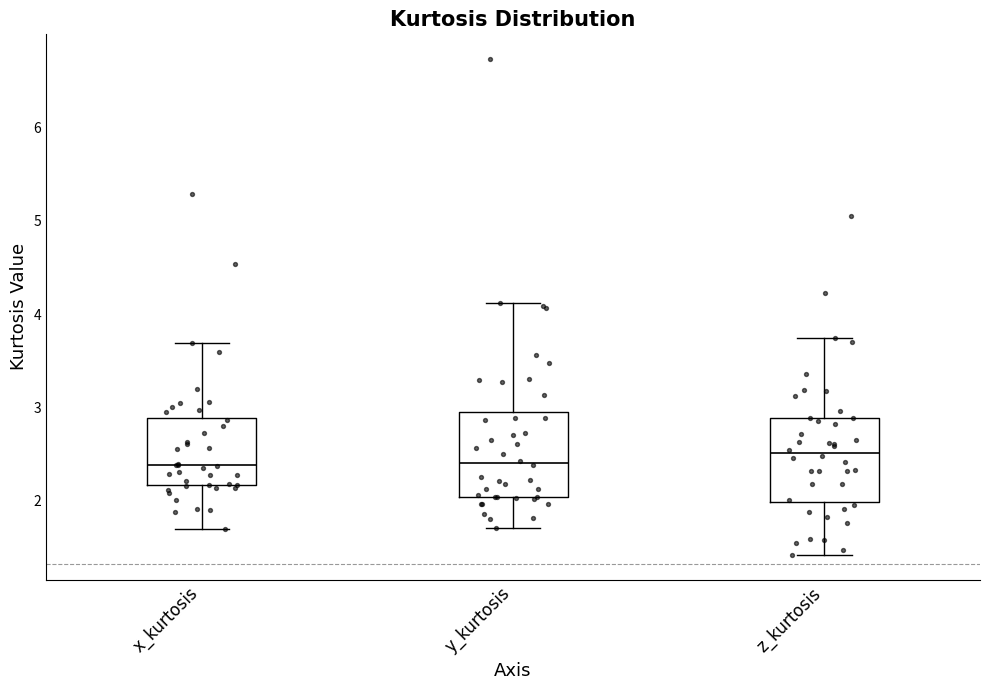

Where does the lower whisker of the box for z_kurtosis end on the y-axis? The values are not printed on the chart, so give them approximately, as read against the axis.

1.4